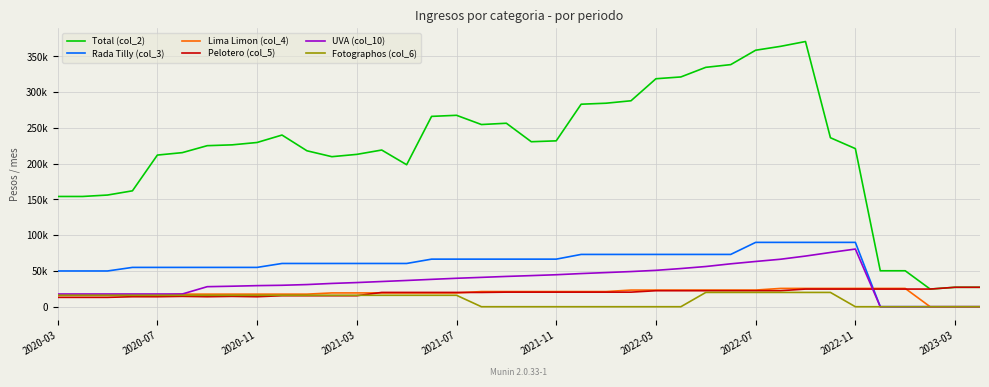

What is the sum of all Rada Tilly (col_3) values?

2204350.0